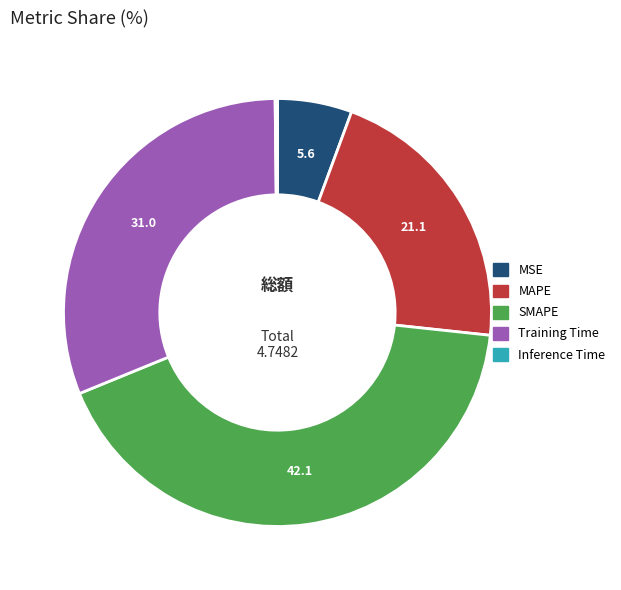

True or false: MAPE accounts for 21% of the total.

True